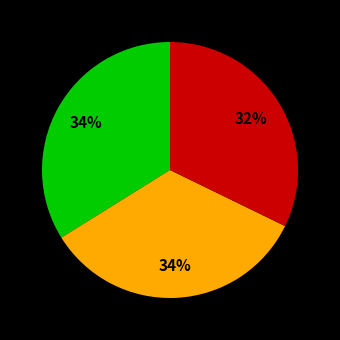

To the nearest percent, what is the average slice percentage?

33%